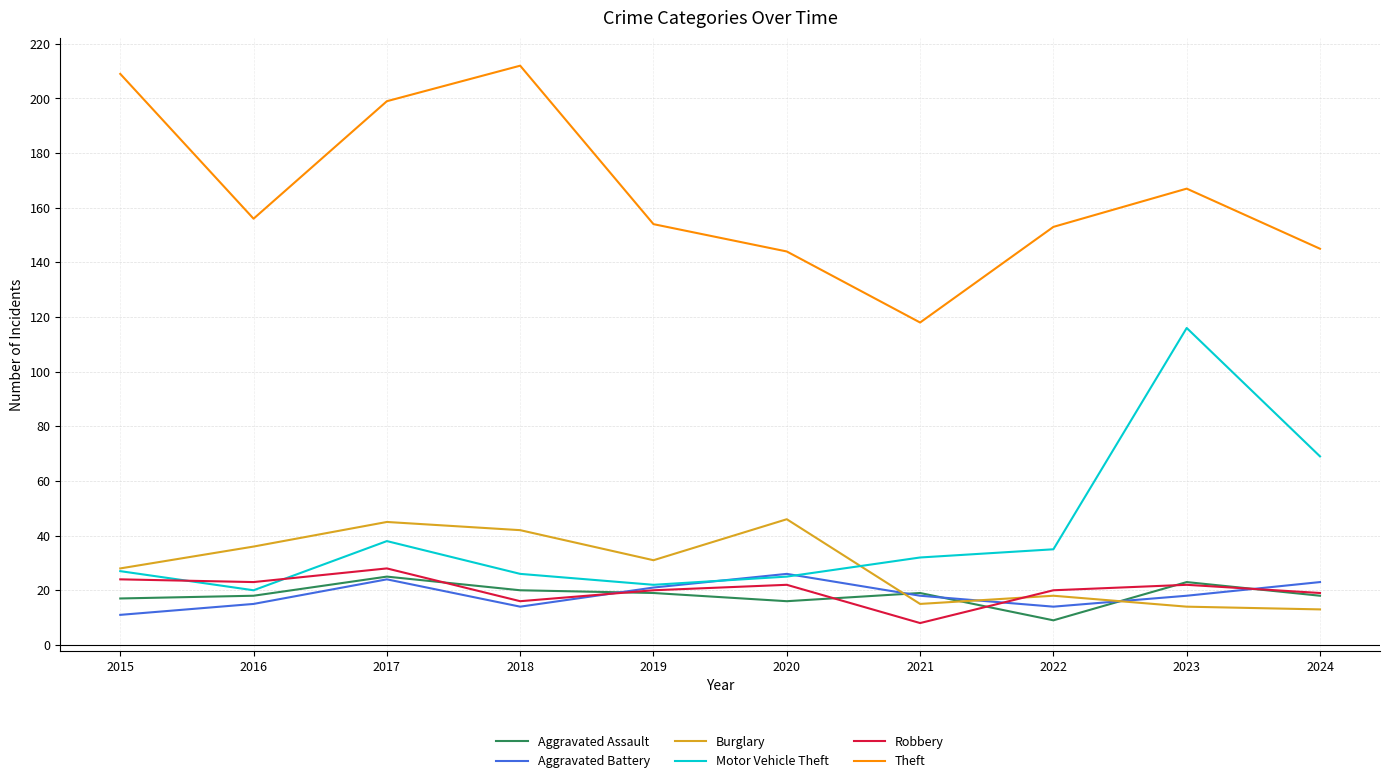

True or false: Motor Vehicle Theft has a value of 27 at 2015.

True